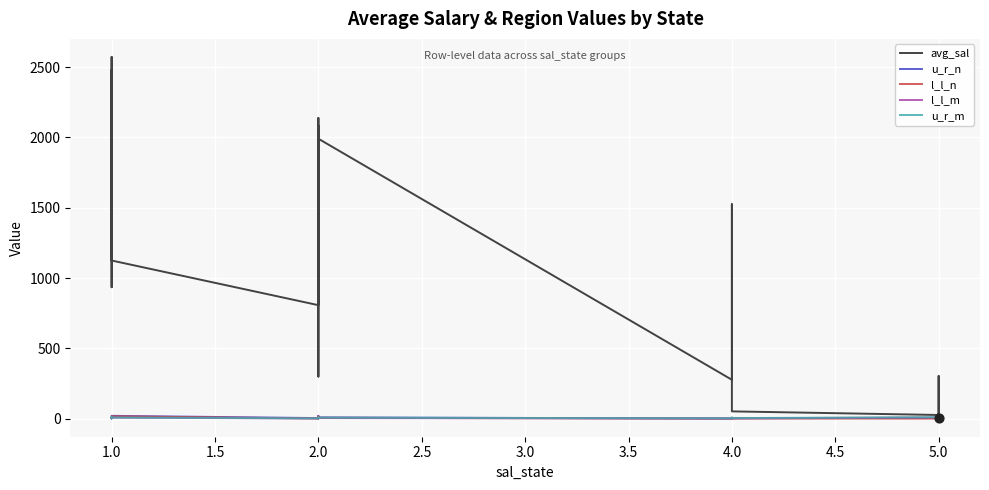

Which series reaches the minimum Y coordinate?

avg_sal